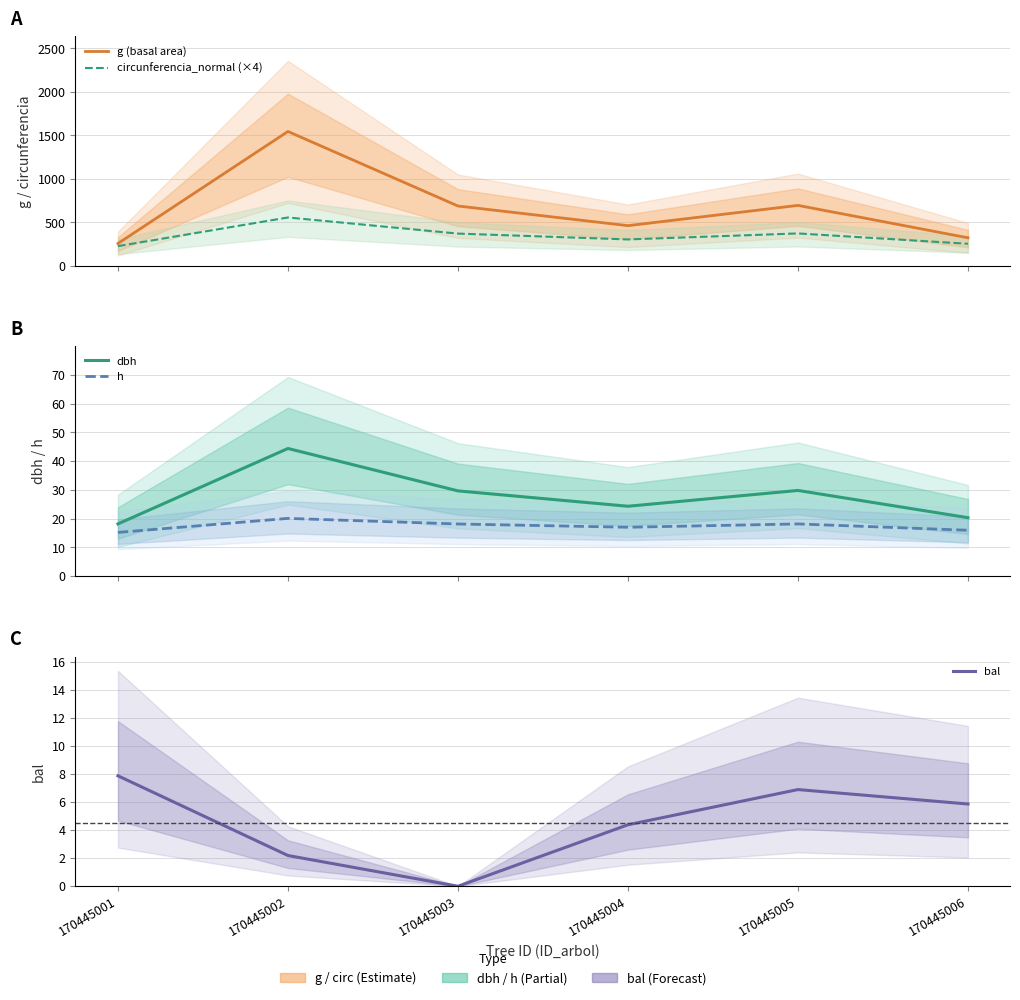

At which label does bal first exceed 5?

170445001